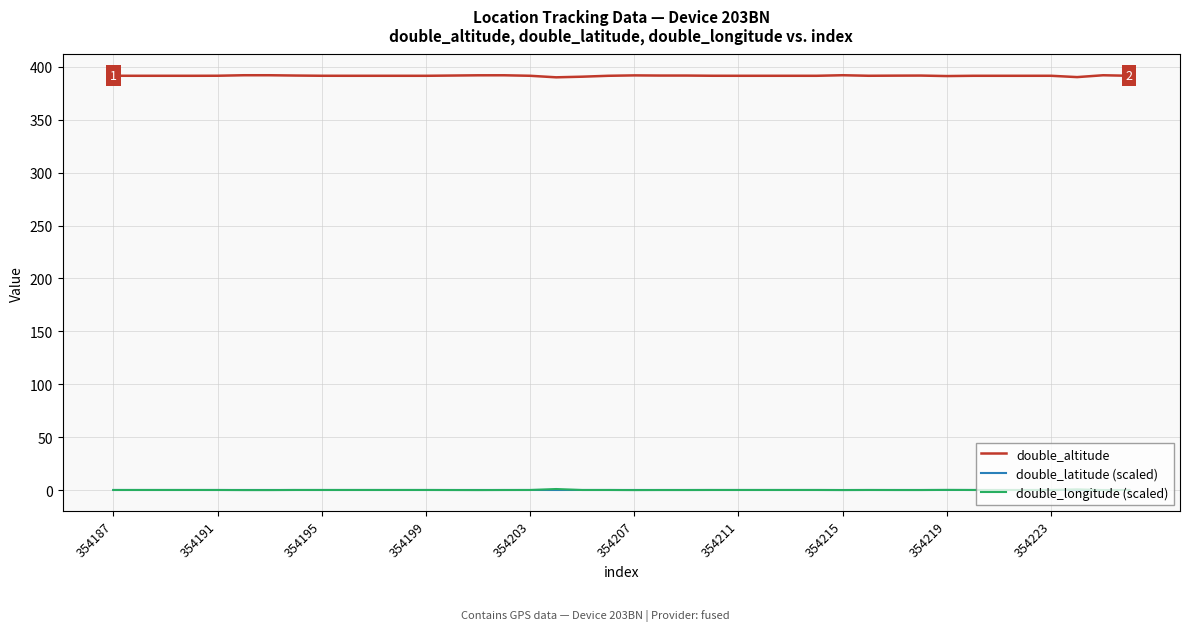

What is the greatest value displayed?

392.0